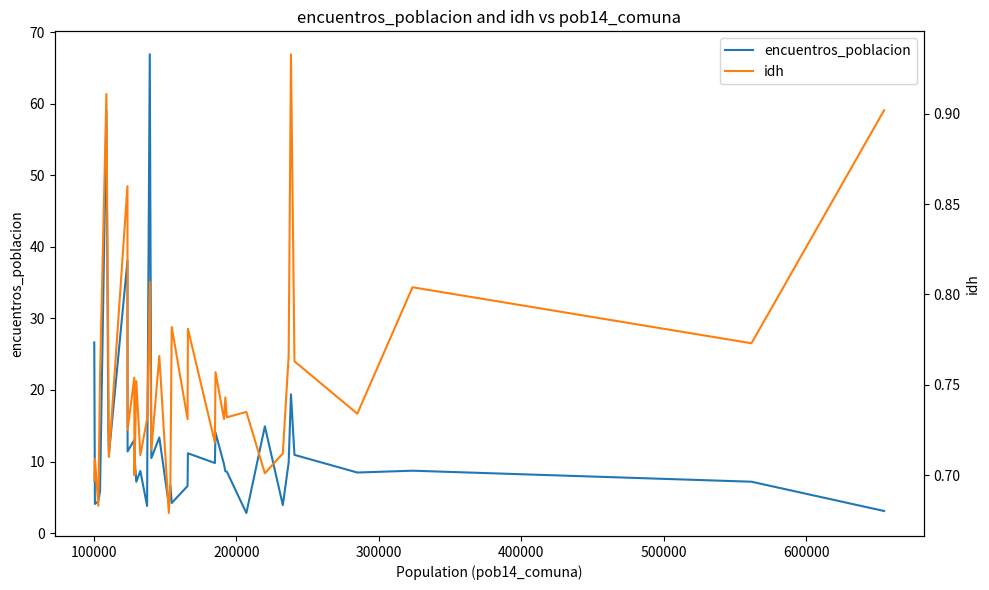

Rank the series by their maximum value, from highest to lowest.

encuentros_poblacion, idh